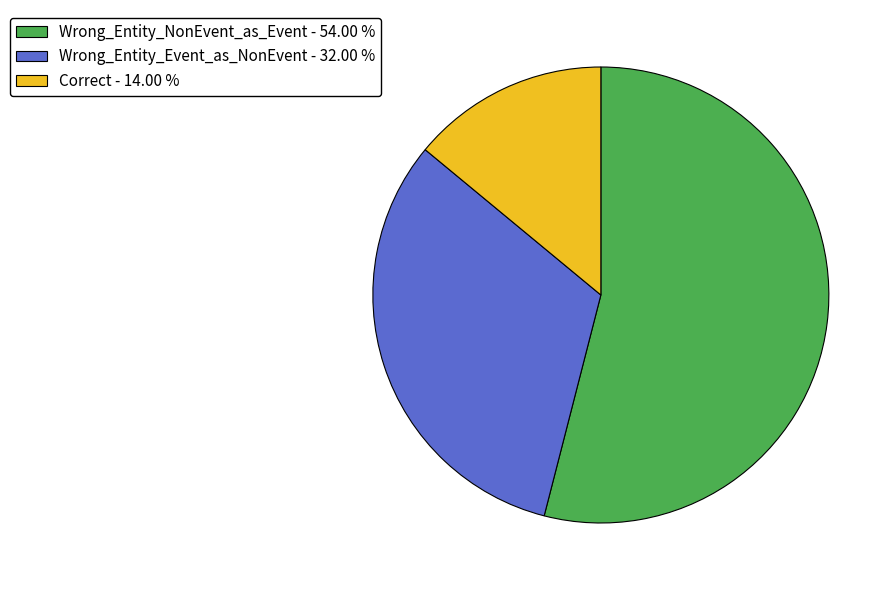

Approximately how many times larger is the value at Wrong_Entity_NonEvent_as_Event compared to Wrong_Entity_Event_as_NonEvent?

1.7